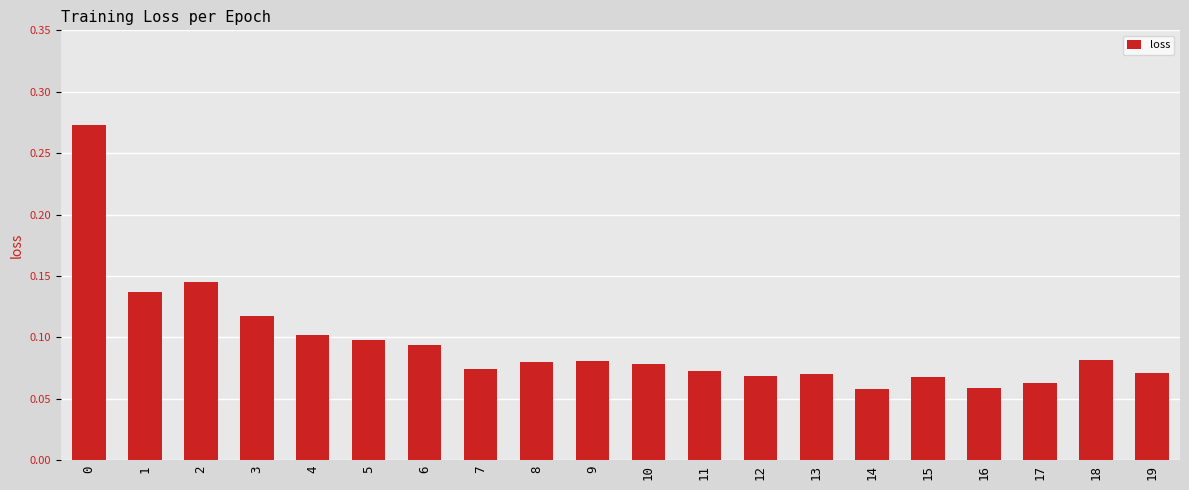

Which has a higher value, 14 or 9?

9